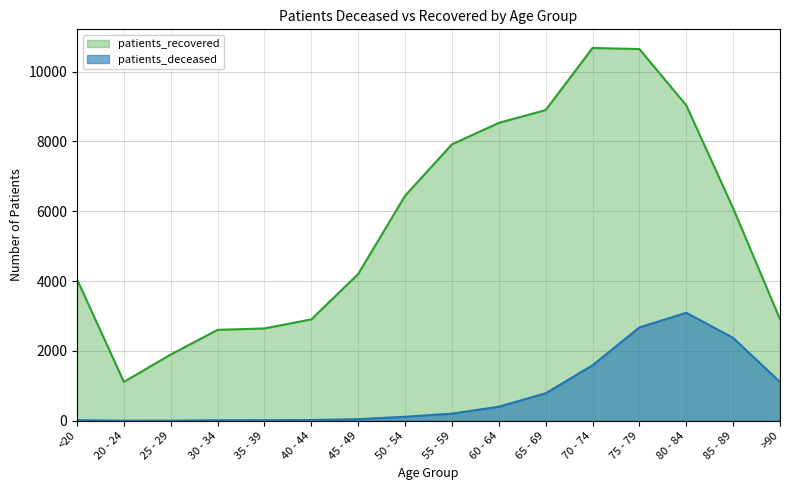

Between 40 - 44 and 80 - 84, which series saw the biggest shift?

patients_recovered